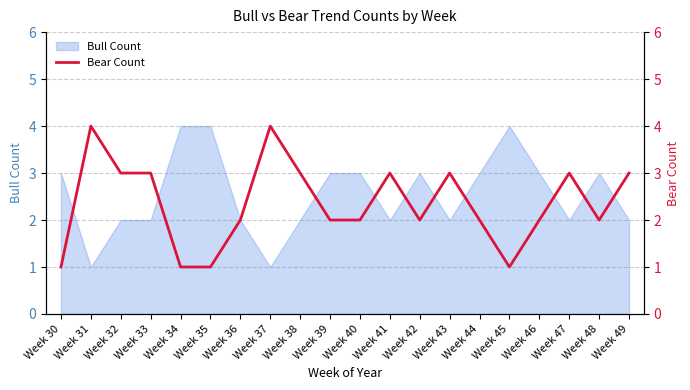

The value at Week 36 is 3. True or false?

False